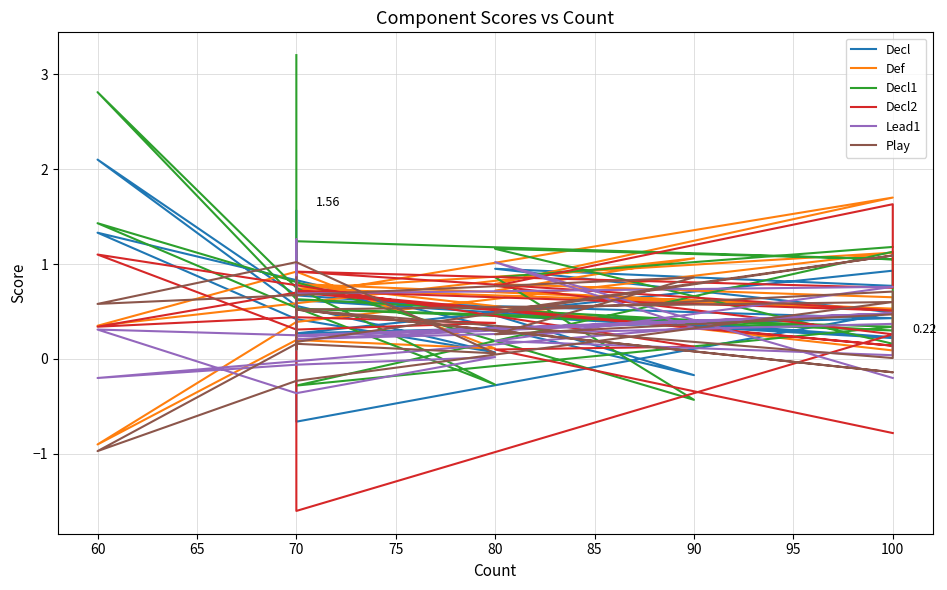

How many interior local peaks does the Play series have?

7